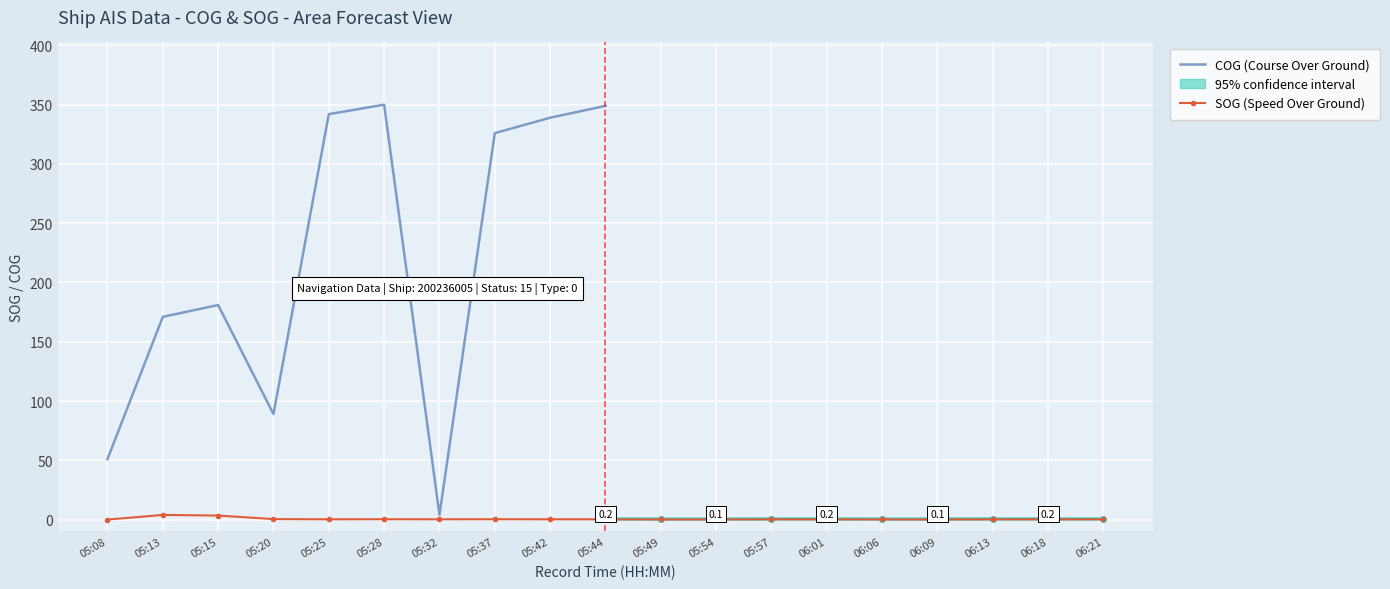

At which label does COG (Course Over Ground) reach its minimum?

05:32